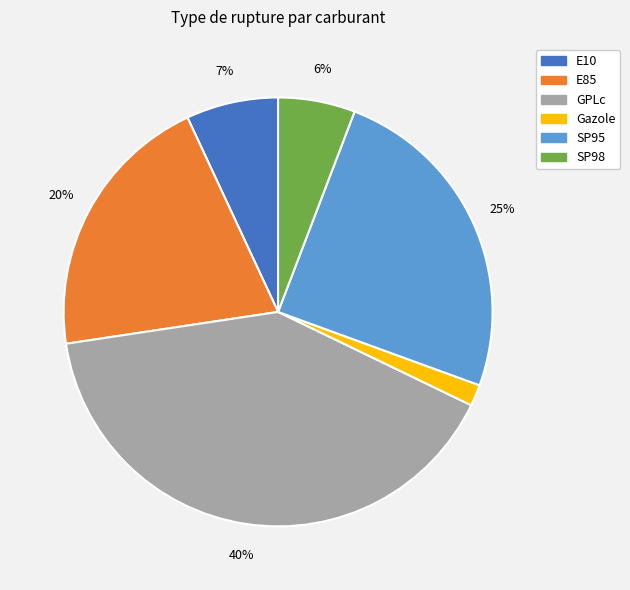

The SP98 slice represents 1% of the pie. True or false?

False